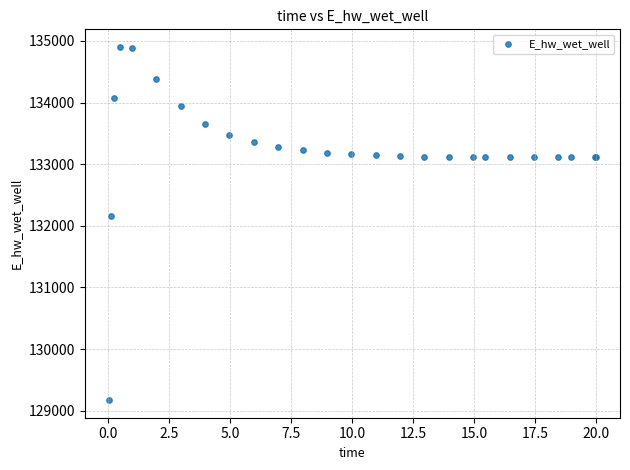

What Y value in the scatter plot is closest to 132037?

132162.2